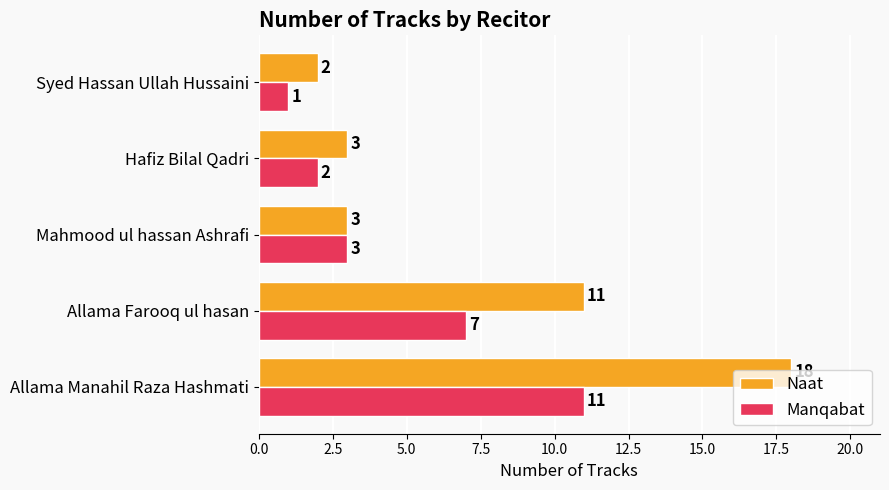

Rank the series by their average value, from highest to lowest.

Naat, Manqabat